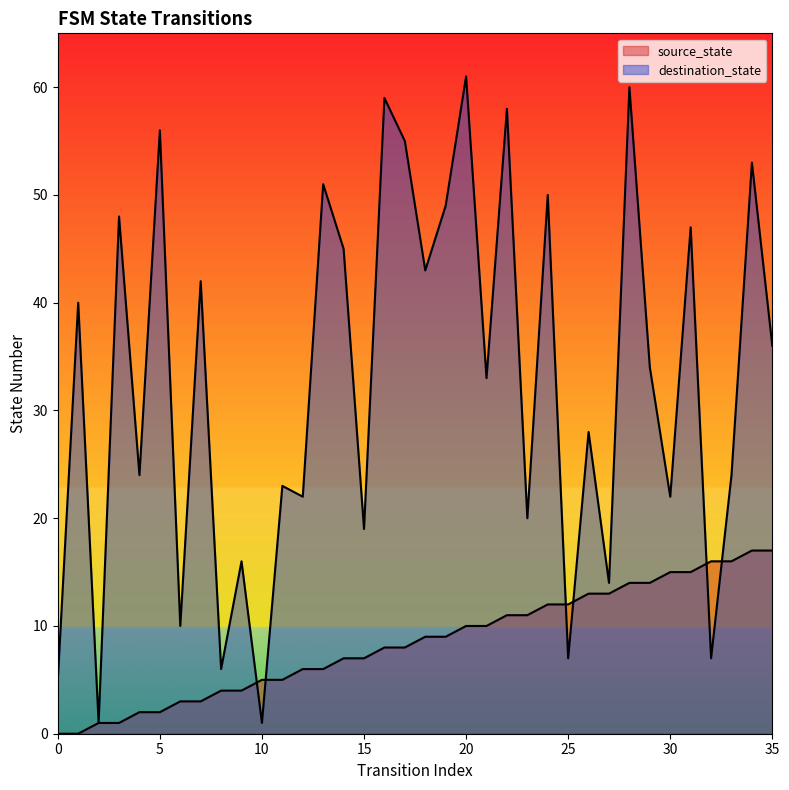

At which category is the sum across all series the highest?

28